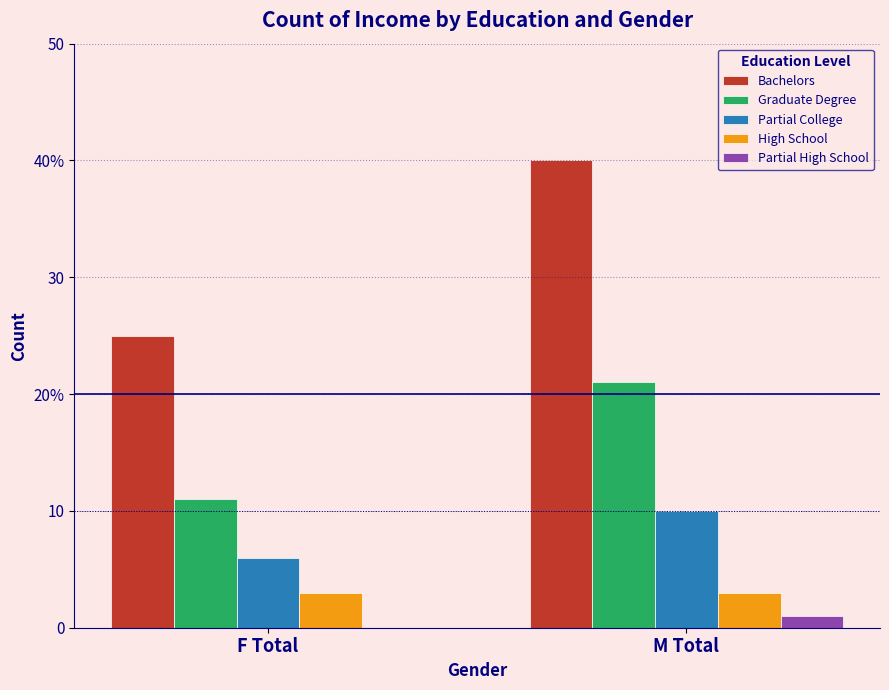

At which category is the sum across all series the highest?

M Total